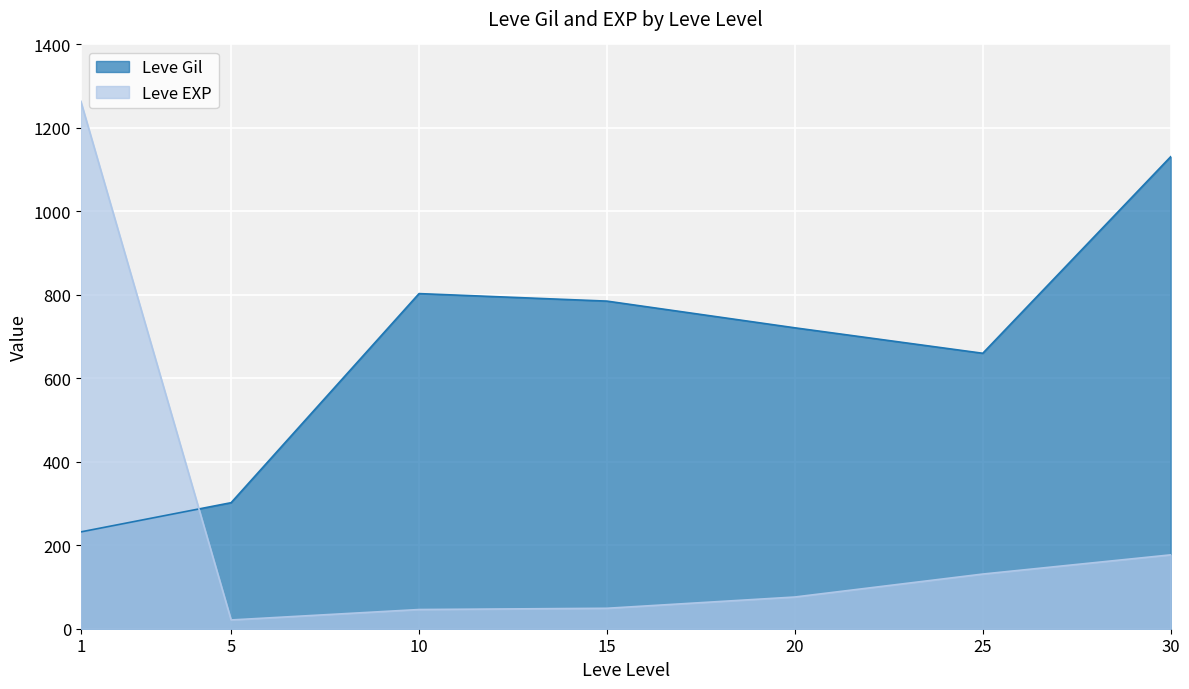

Between 25 and 1, which is larger?

25